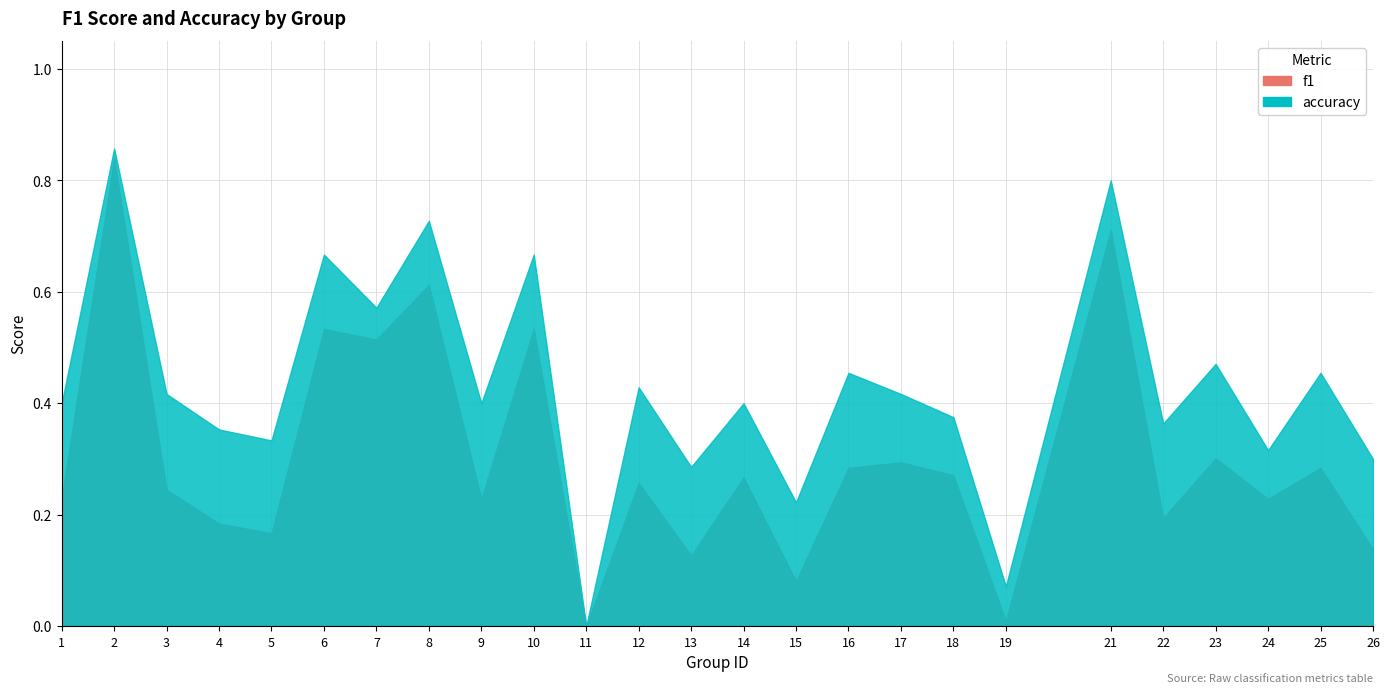

How many categories are shown in the chart?

25